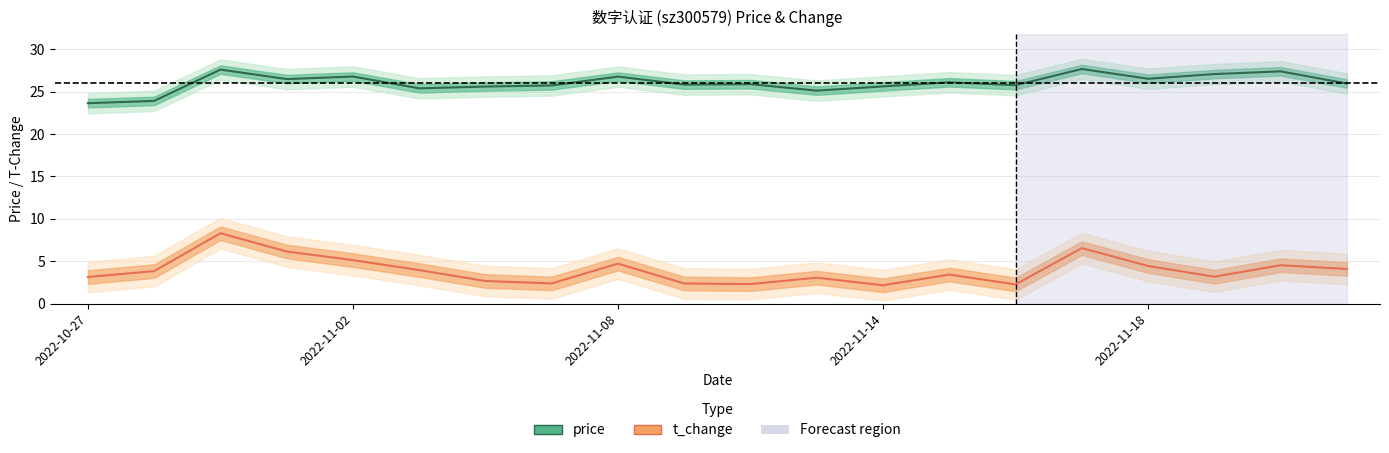

What are all the series names shown in the legend?

price, t_change